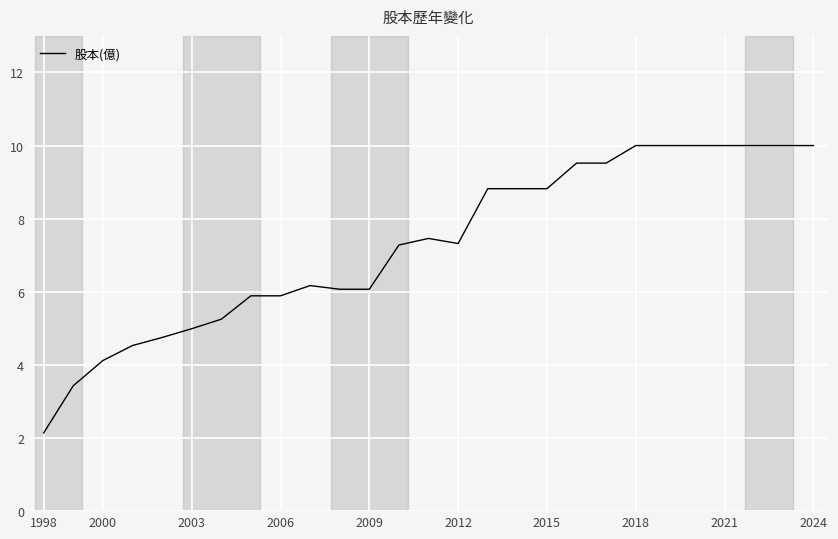

What is the smallest value displayed?

2.1